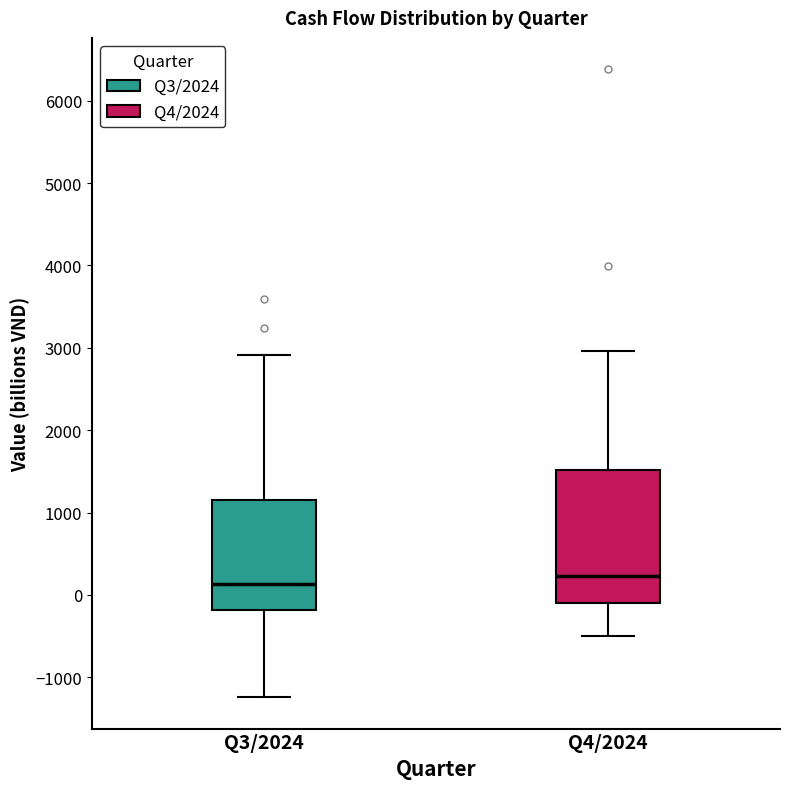

Comparing the boxes themselves (not the whiskers), which one is the tallest?

Q4/2024